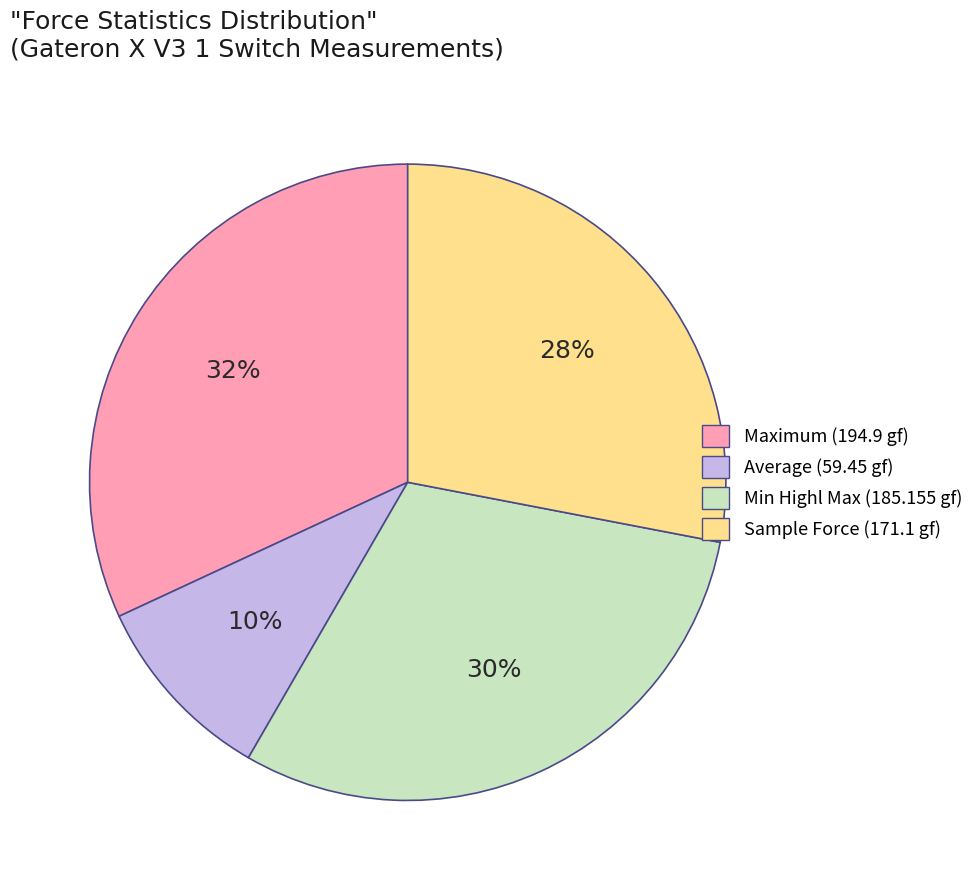

Does any single category account for the majority?

No